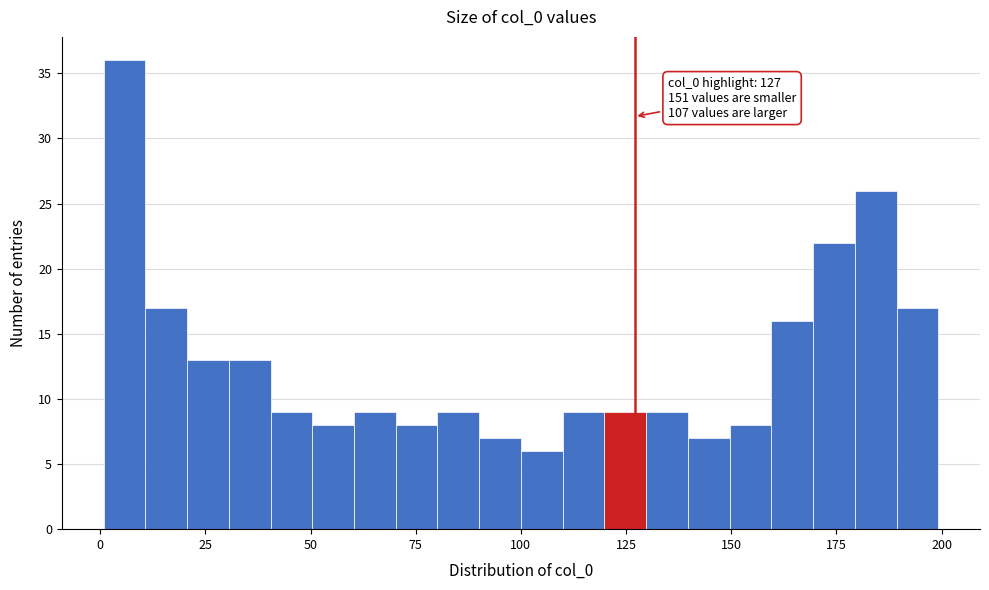

Around what value on the x-axis is the tallest bar? Give the approximate position of its centre, as read against the axis.

5